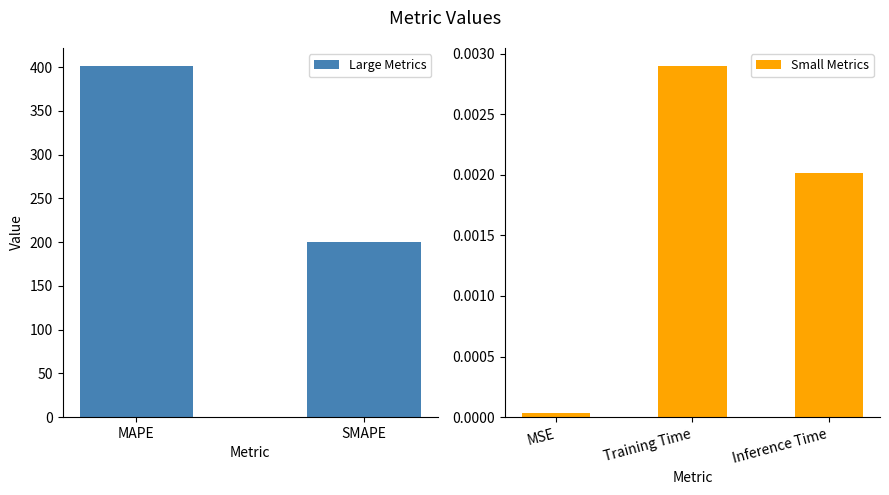

What is the difference between the second highest and minimum values?

200.0